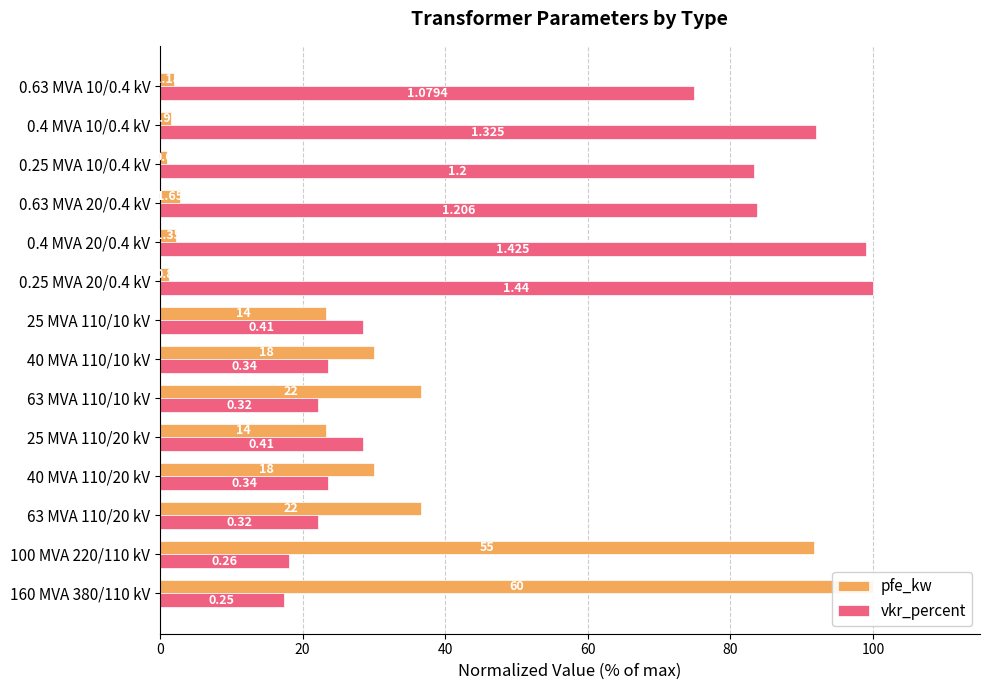

How many values in the vkr_percent series exceed 28?

8